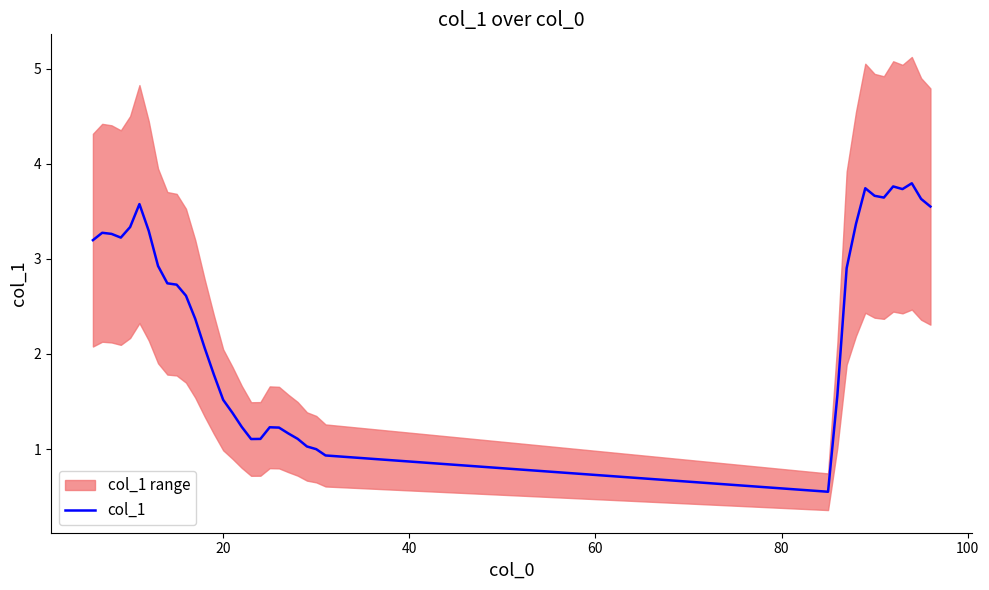

What is the highest value of the col_1 series?

3.8